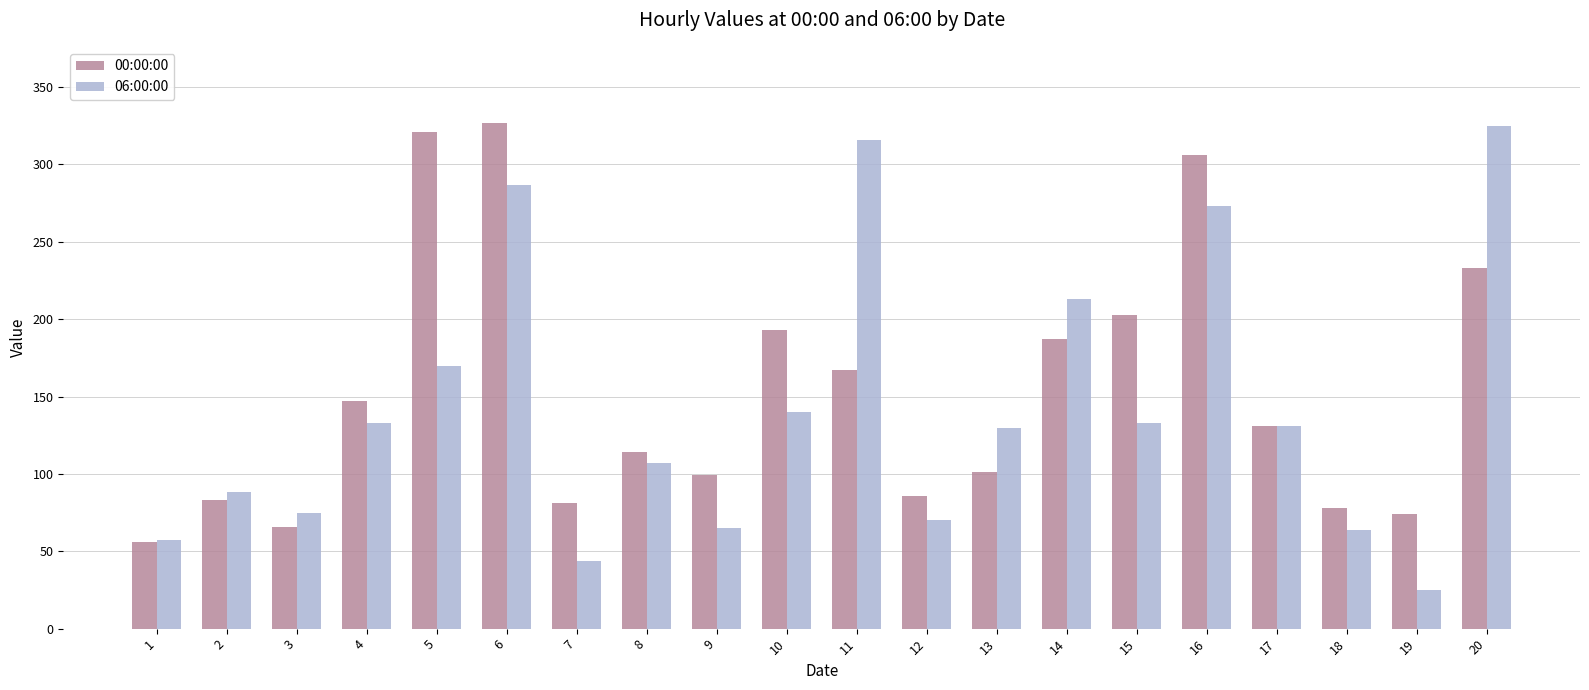

At which label is 06:00:00 closest to 175?

5